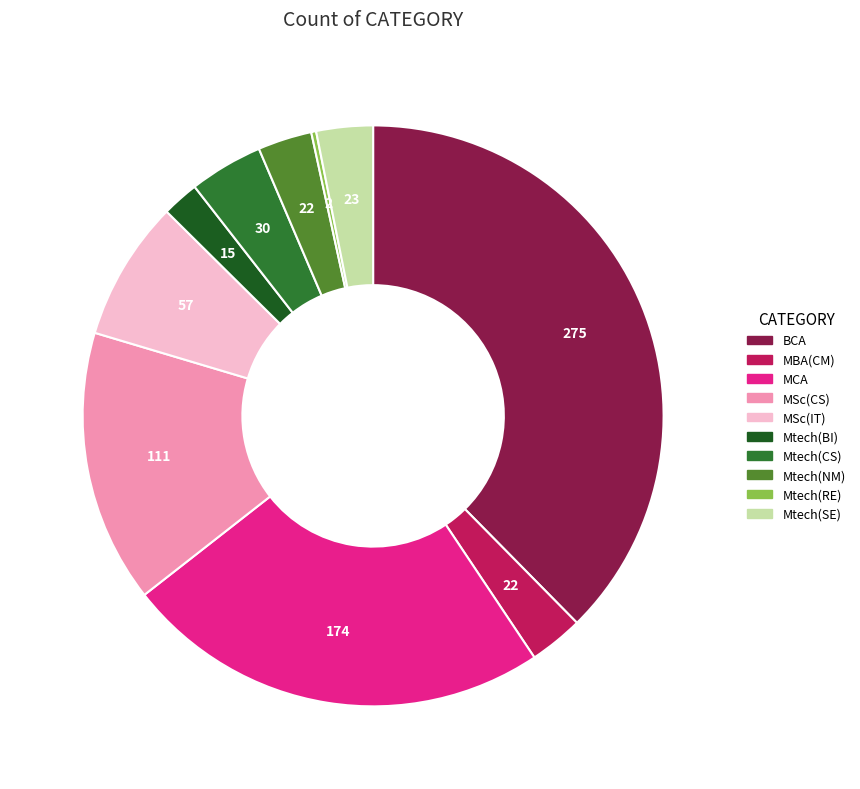

Is there any slice that represents more than half of the pie?

No